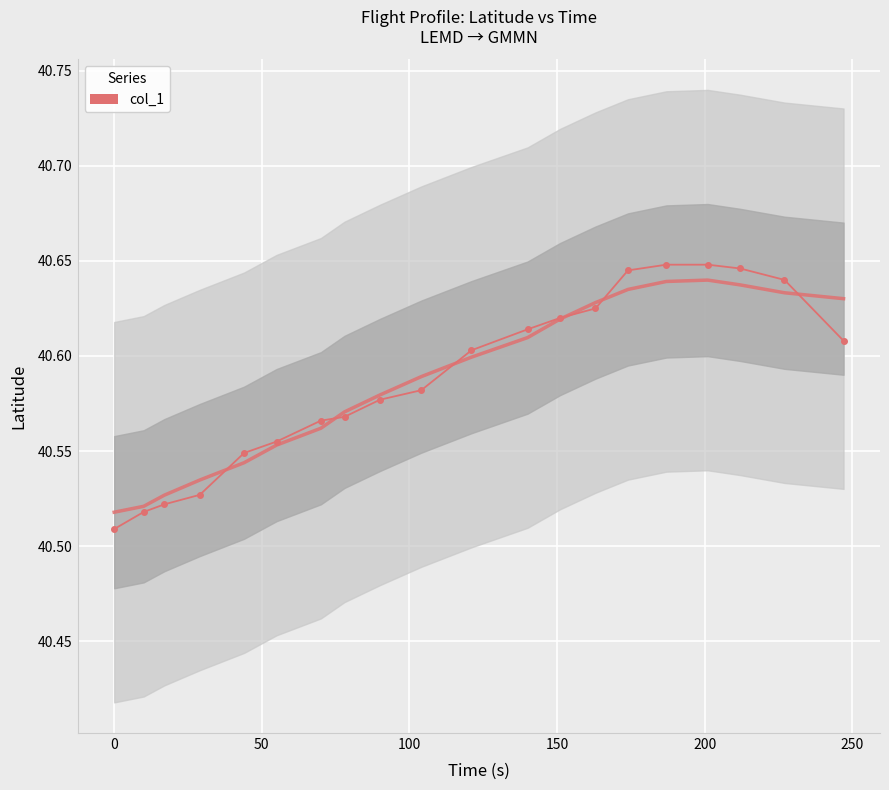

Reading left to right, transcribe all the data shown in this chart.

40.5	40.5	40.5	40.5	40.5	40.6	40.6	40.6	40.6	40.6	40.6	40.6	40.6	40.6	40.6	40.6	40.6	40.6	40.6	40.6